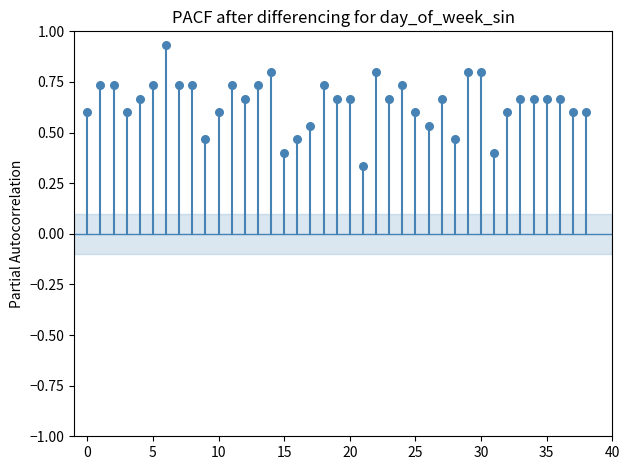

What is the range of Y values (max minus min)?

0.6